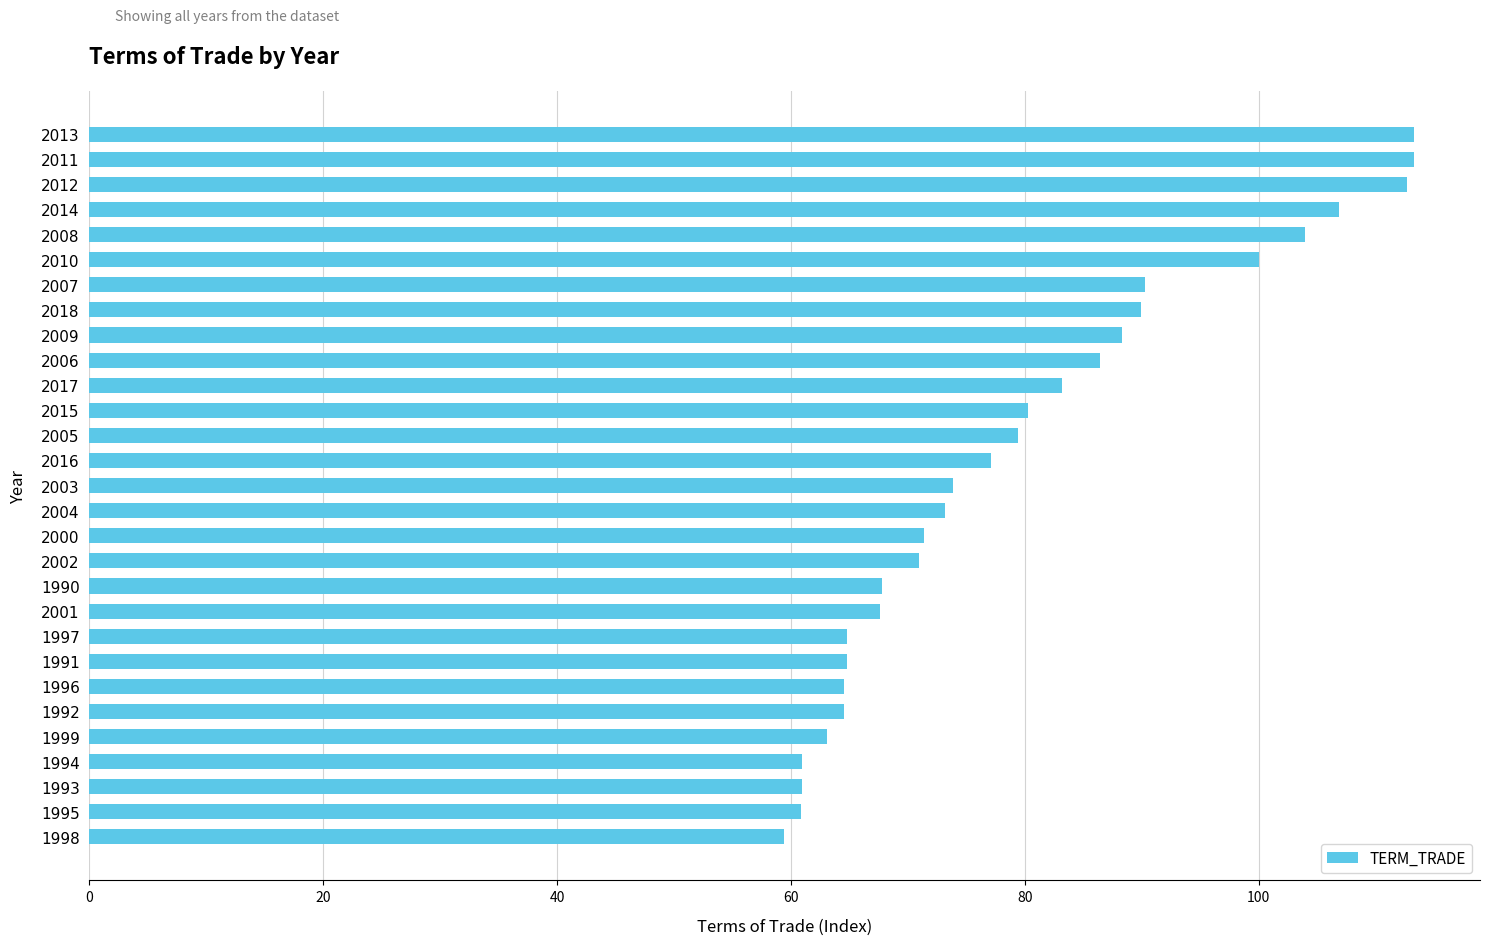

What is the maximum value shown in the chart?

113.3